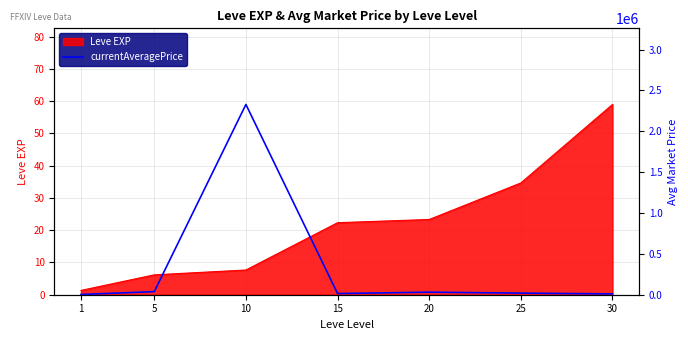

What is the value of the 3rd point from the left?

2328665.0